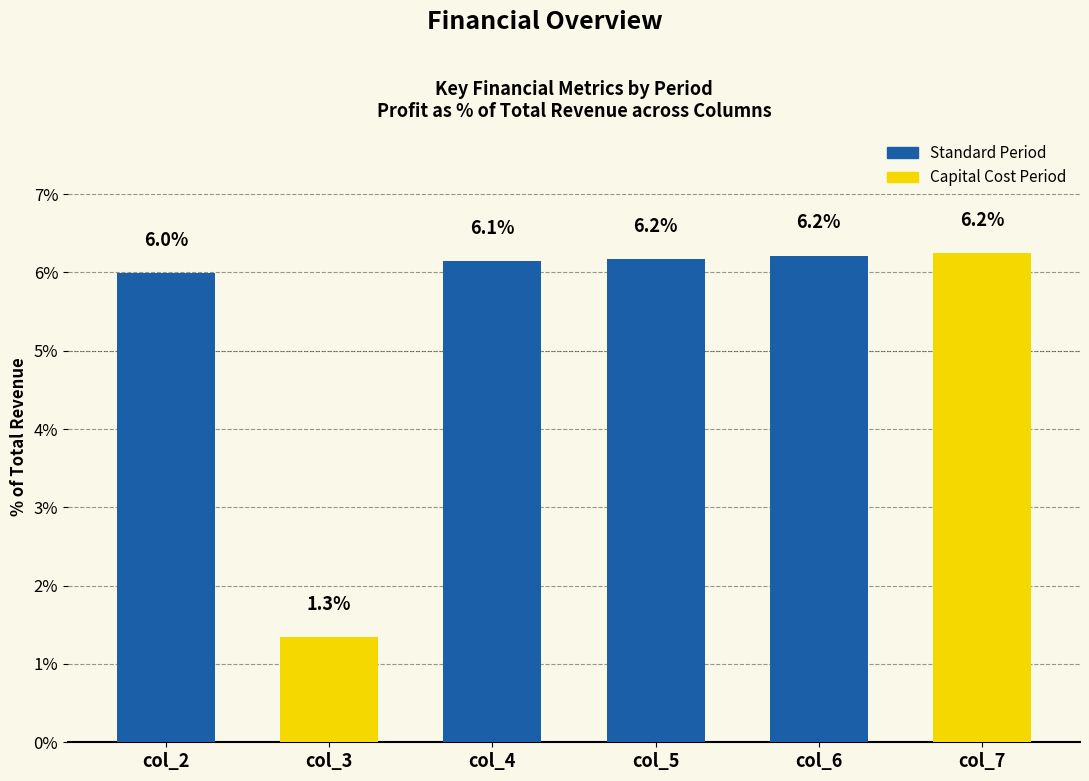

At which label is the value closest to 3?

col_3